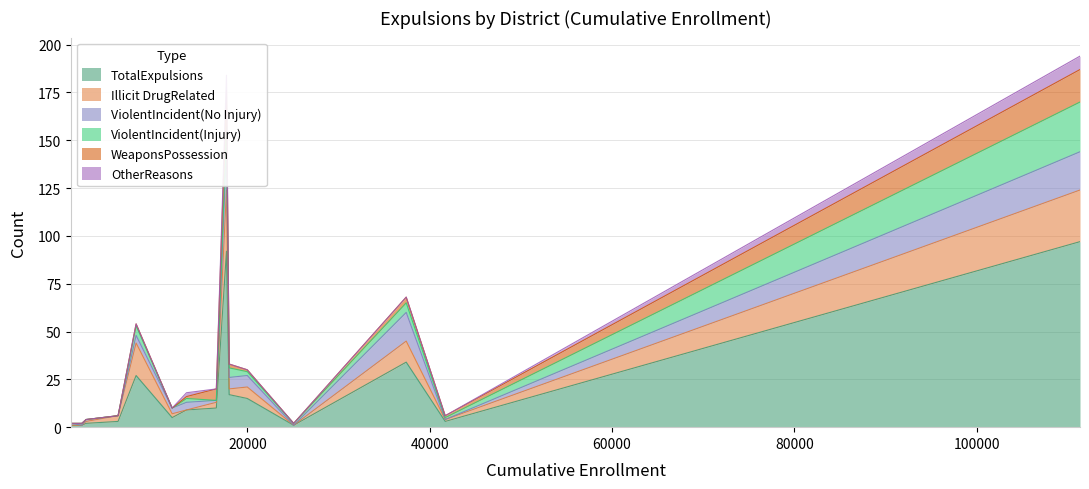

True or false: ViolentIncident(Injury) has more than 0 interior local peaks.

True